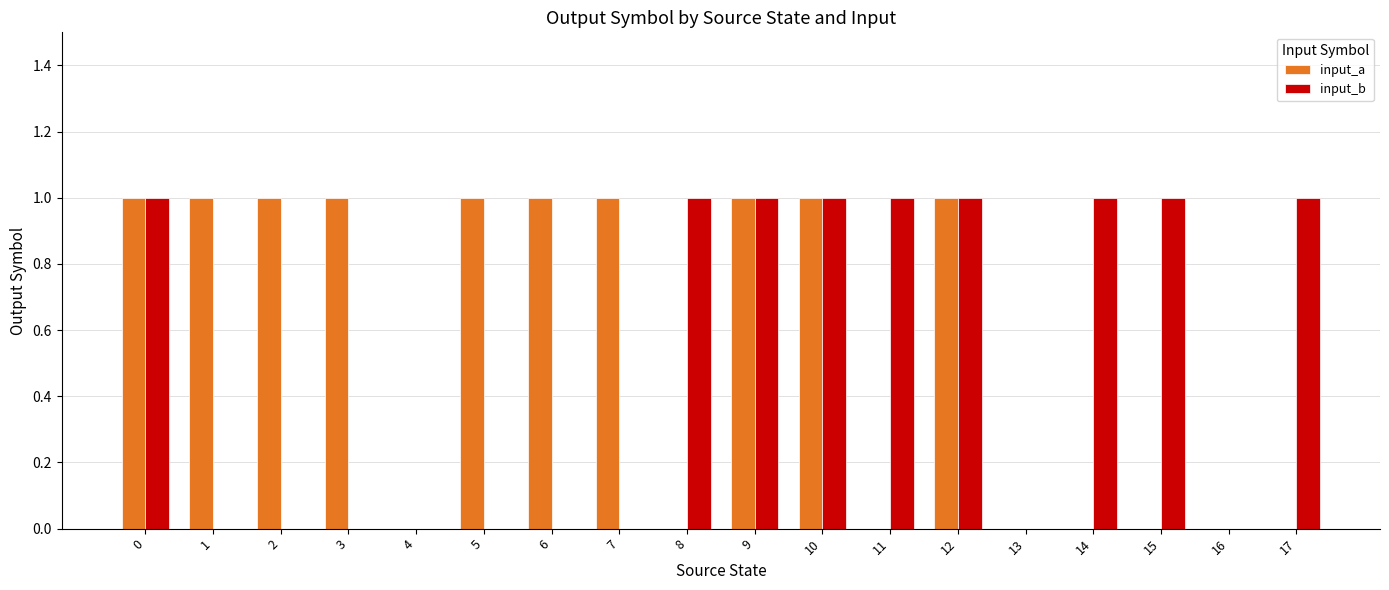

What are all the series names shown in the legend?

input_a, input_b